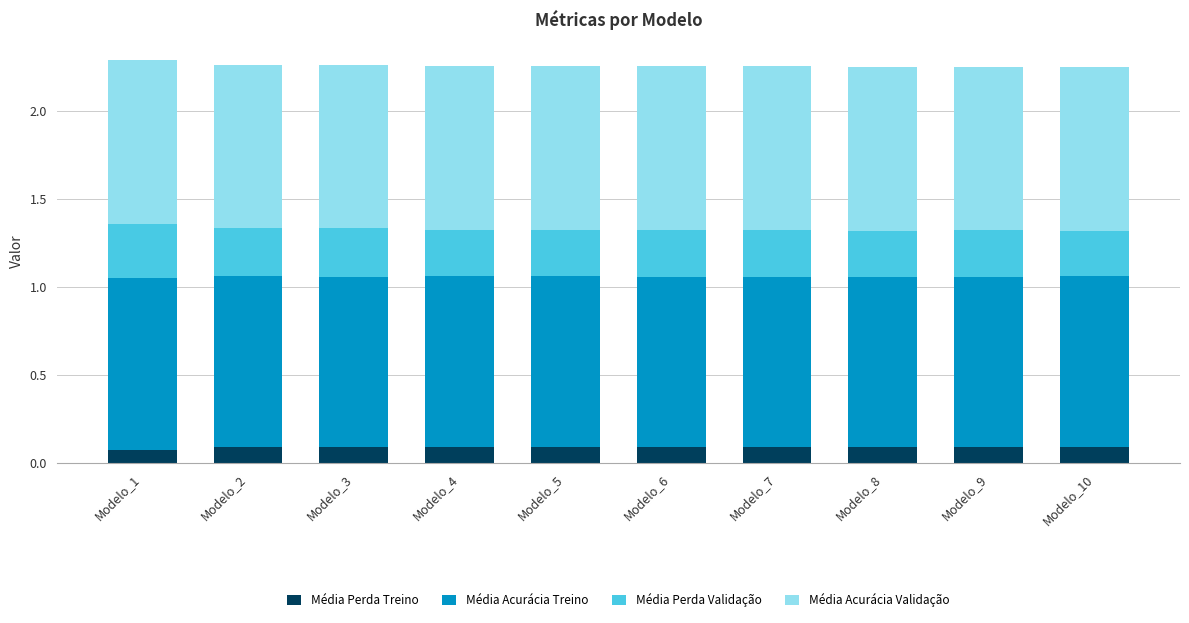

What is the total value across all series at Modelo_9?

2.3